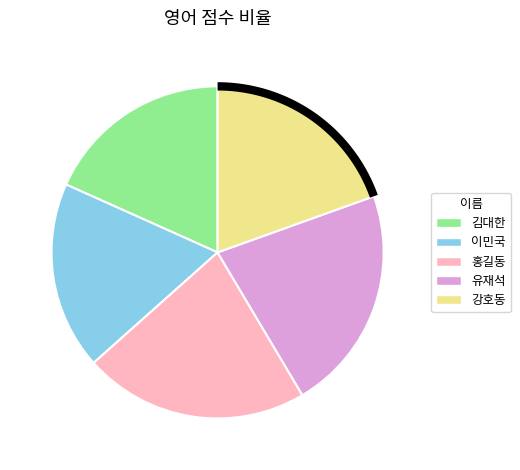

Rank the categories by value from highest to lowest.

홍길동, 유재석, 강호동, 김대한, 이민국